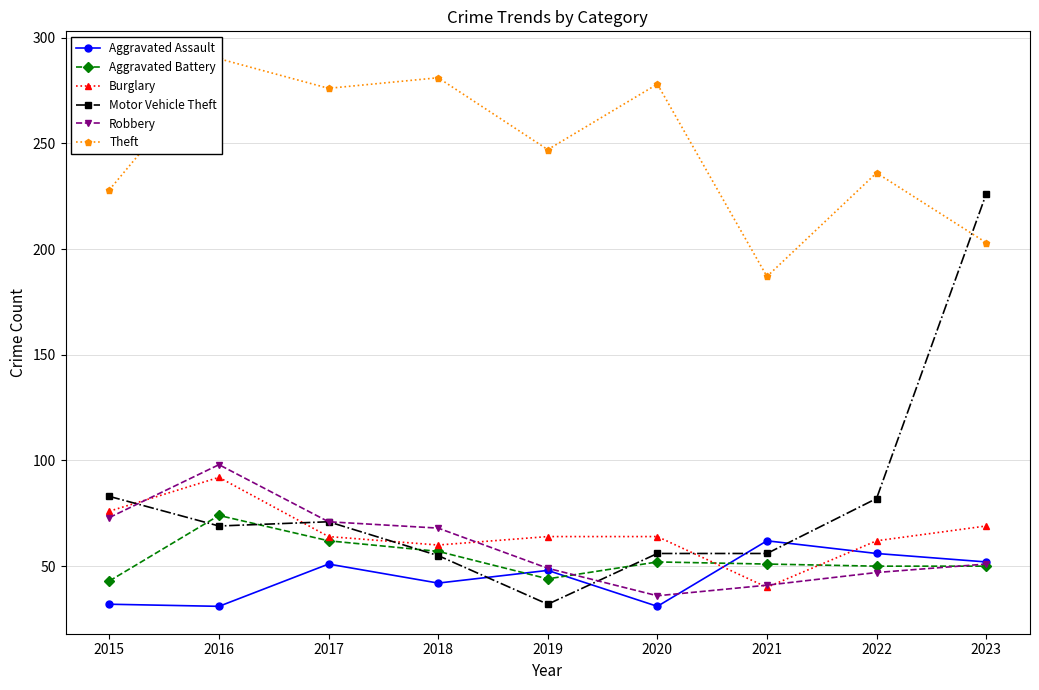

What is the approximate value of Burglary at 2015, to the nearest 5?

75